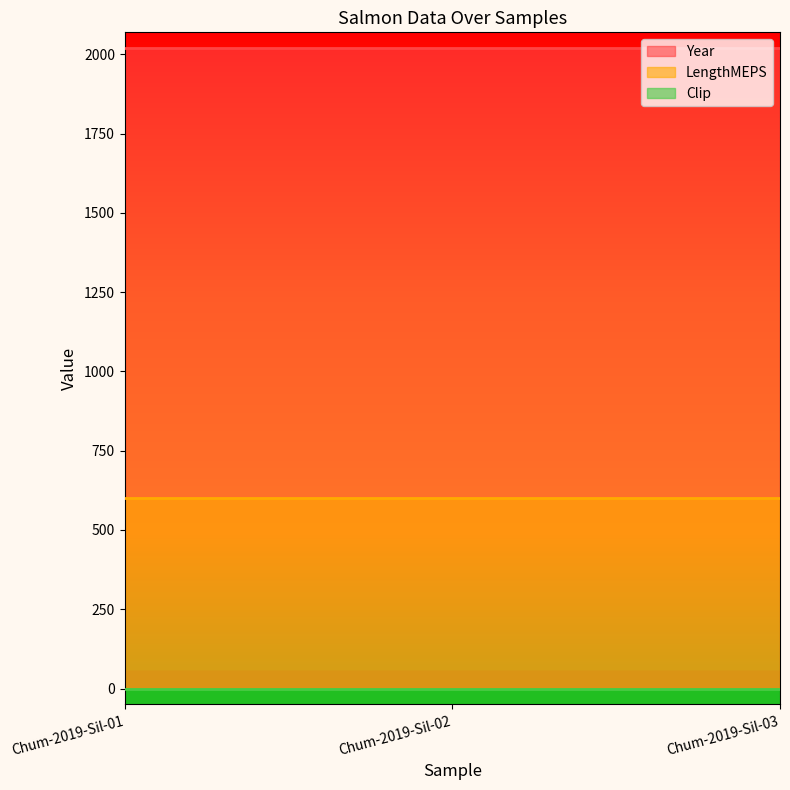

What is the greatest value displayed?

2019